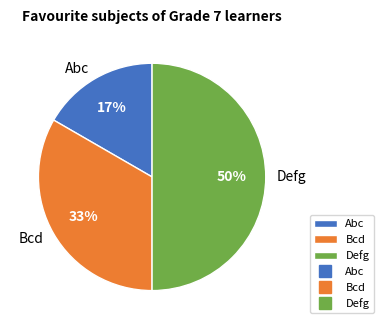

The Defg slice represents 35% of the pie. True or false?

False